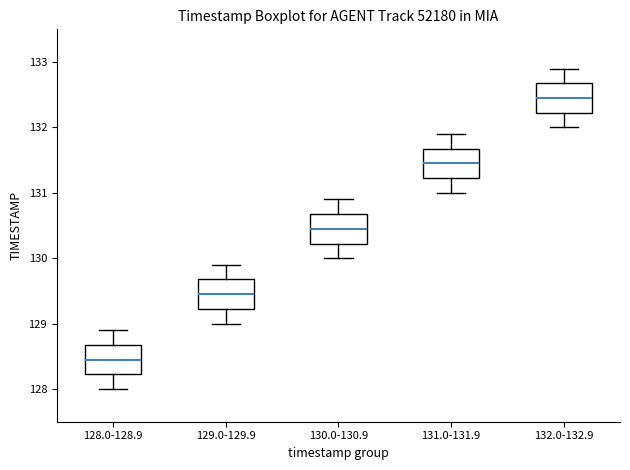

Reading left to right, read every box against the y-axis: the position of its median line, the range the box covers, and the ends of its whiskers. The values are not printed on the chart, so give them approximately, as read against the axis.

128.0-128.9: median 128.5, box 128.2 to 128.7, whiskers 128.0 to 128.9
129.0-129.9: median 129.5, box 129.2 to 129.7, whiskers 129.0 to 129.9
130.0-130.9: median 130.5, box 130.2 to 130.7, whiskers 130.0 to 130.9
131.0-131.9: median 131.5, box 131.2 to 131.7, whiskers 131.0 to 131.9
132.0-132.9: median 132.5, box 132.2 to 132.7, whiskers 132.0 to 132.9